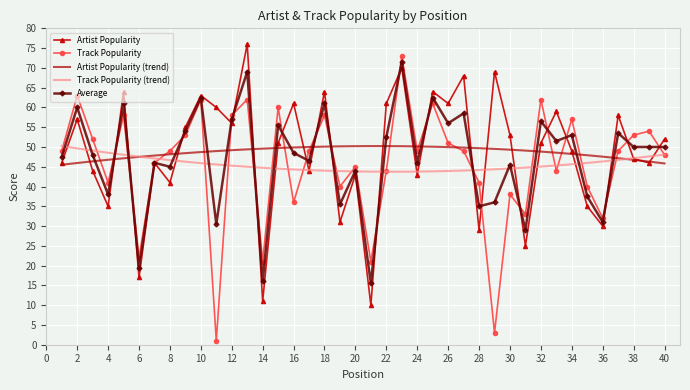

What is the highest value of the Artist Popularity (trend) series?

50.2